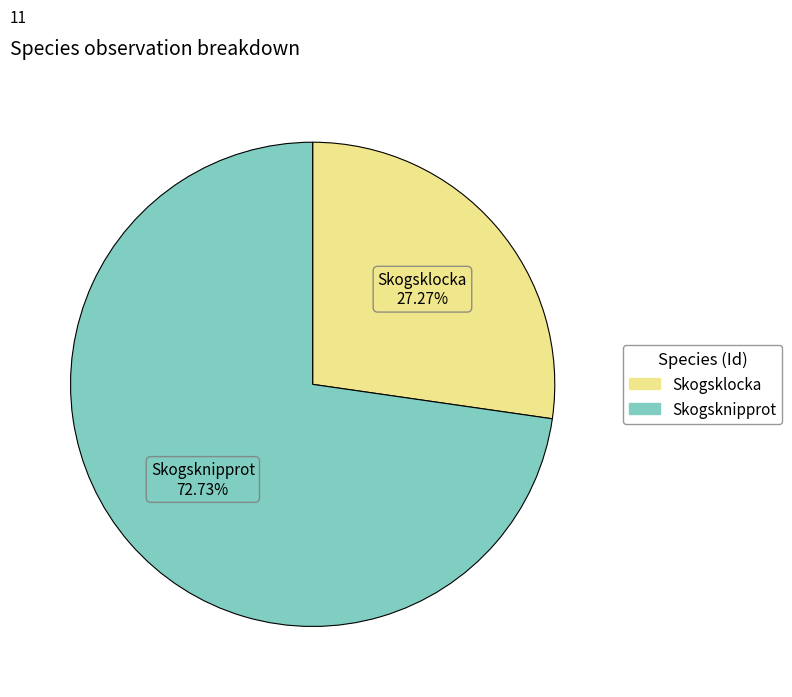

Does any single category account for the majority?

Yes